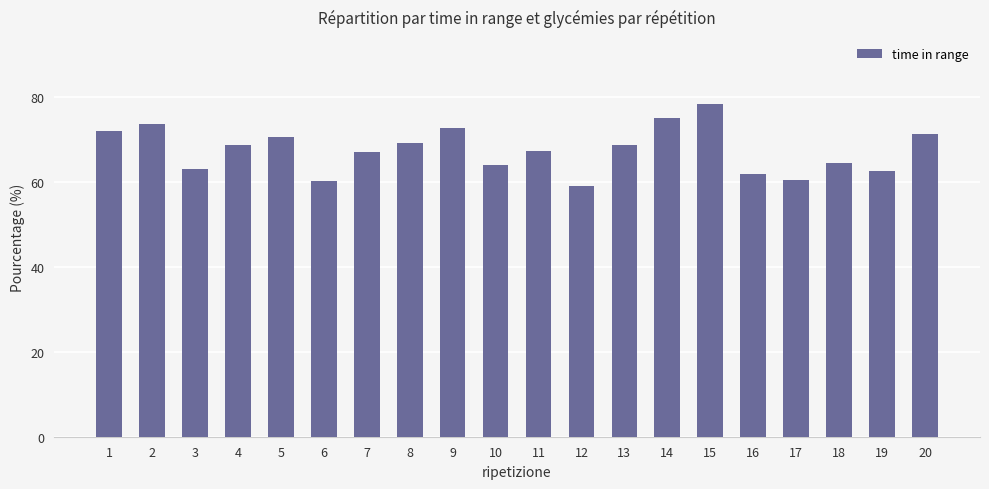

What is the value of the 17th bar from the left?

60.4